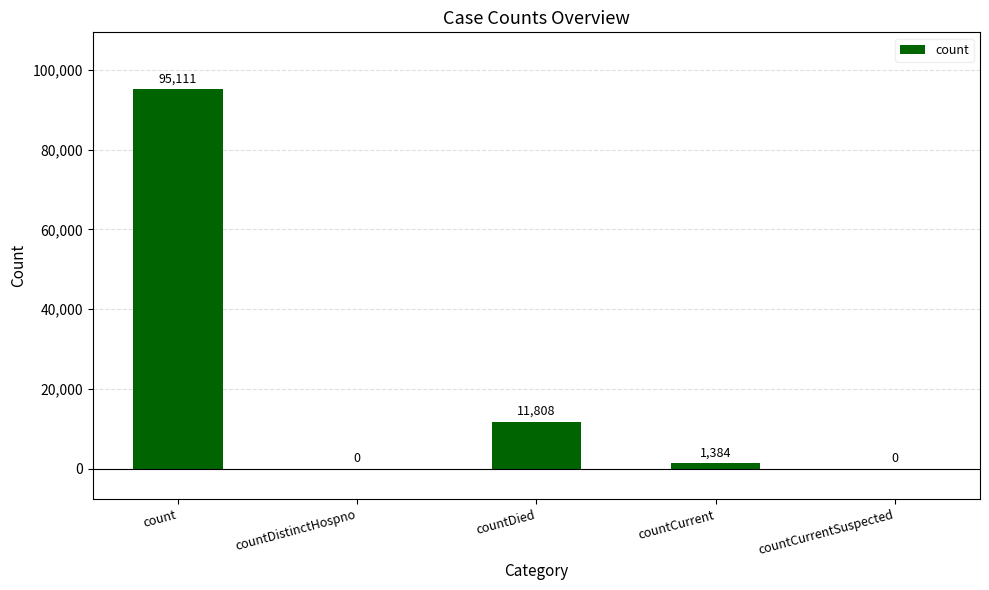

How many distinct data groups are displayed?

1